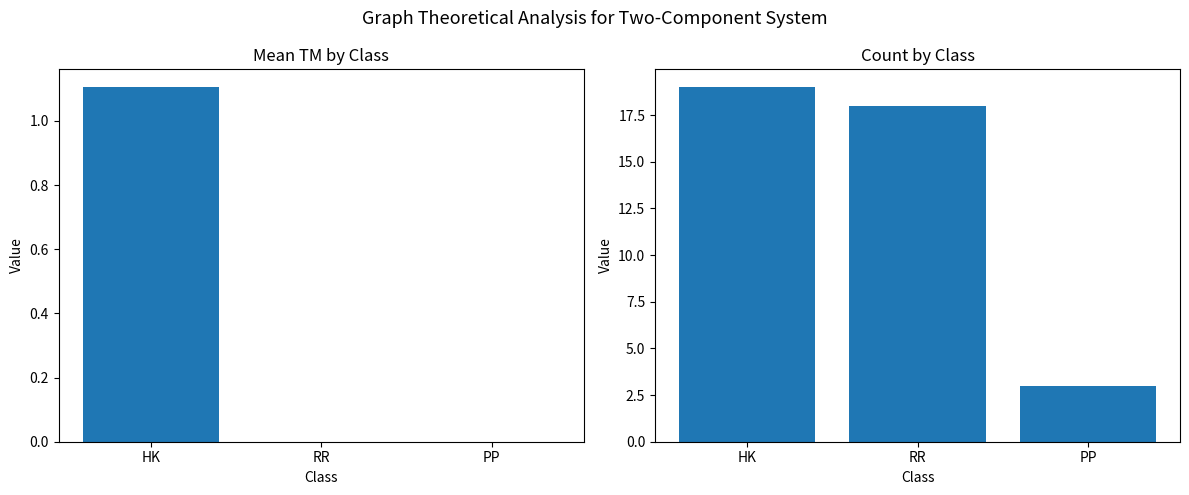

What position from the left is PP?

3